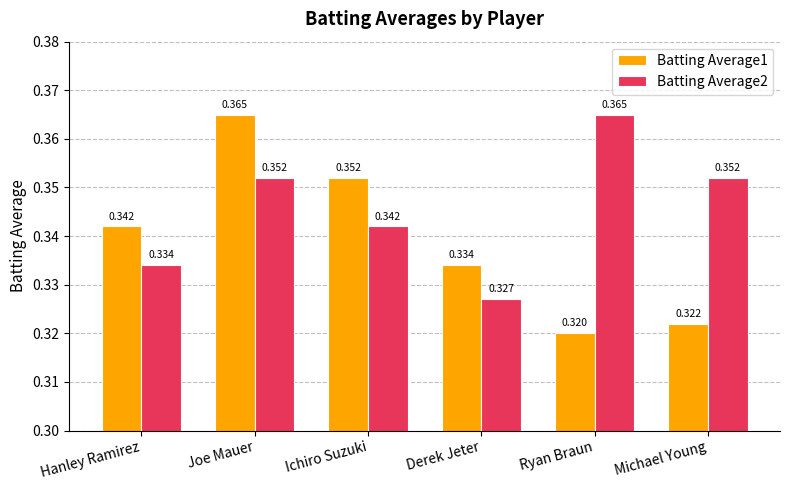

Which series has the largest range (max minus min)?

Batting Average1